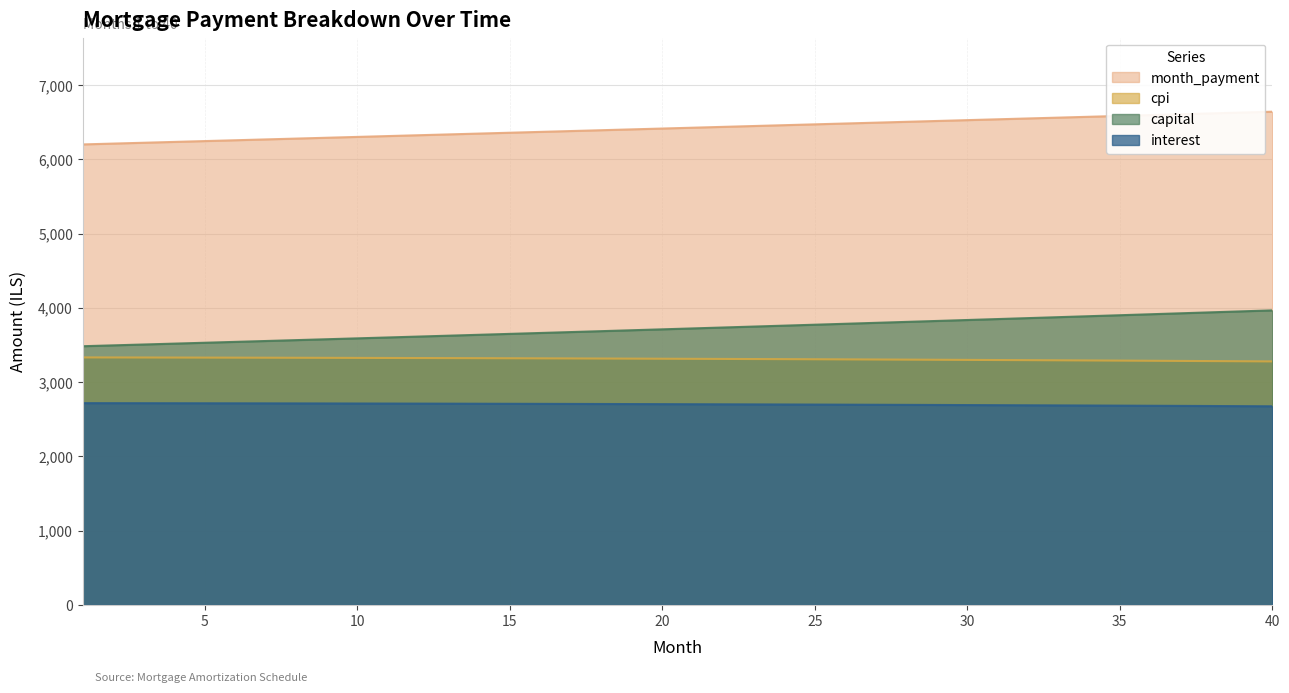

Is the value of cpi at 24 greater than the value of month_payment at 17?

No